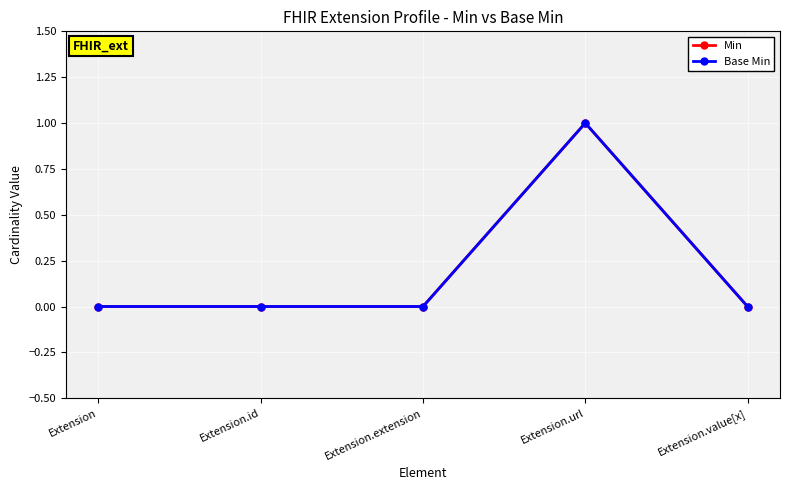

What is the label of the 4th point from the right?

Extension.id